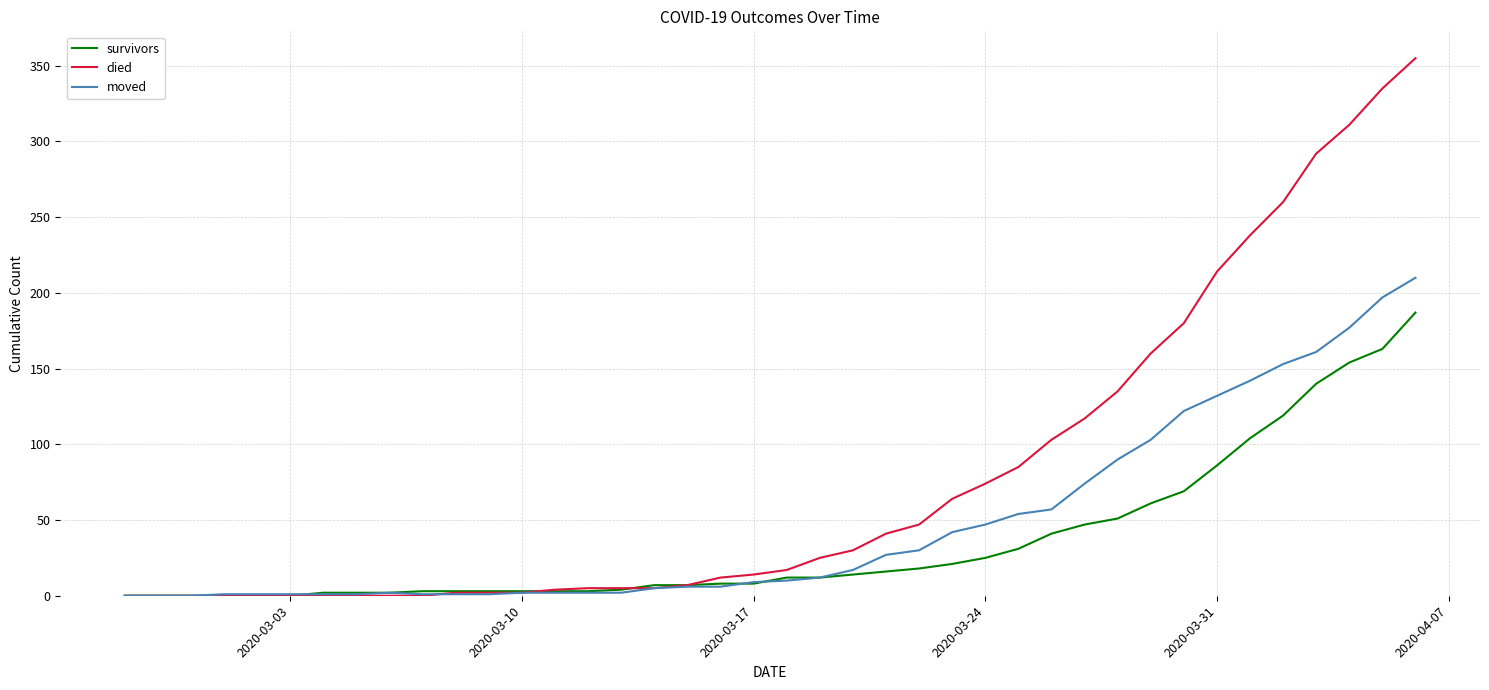

What is the sum of all survivors values?

1429